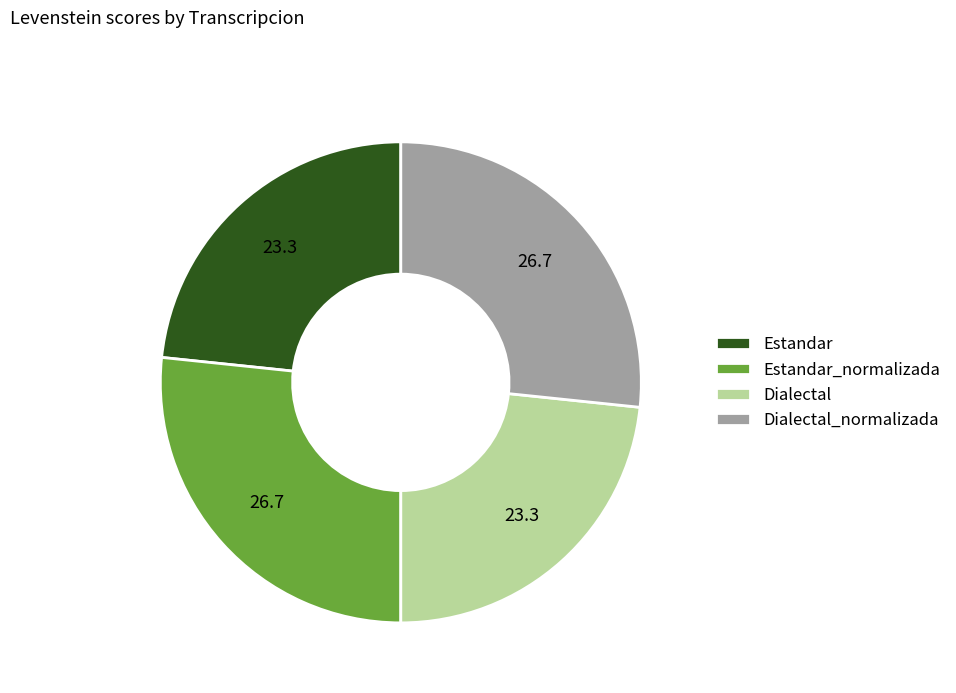

Is it true that Dialectal is 36% of the pie?

False